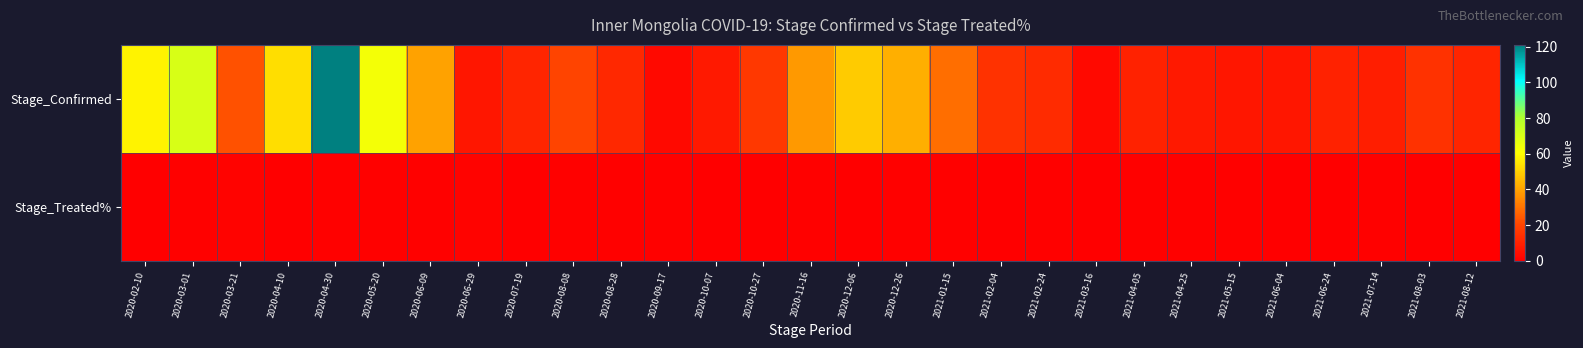

List the series in order of their peak value, highest first.

Stage_Confirmed, Stage_Treated%